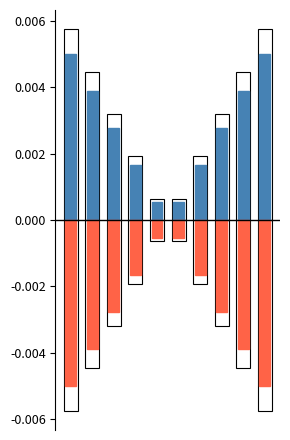

At how many categories does at least one series exceed 0?

10